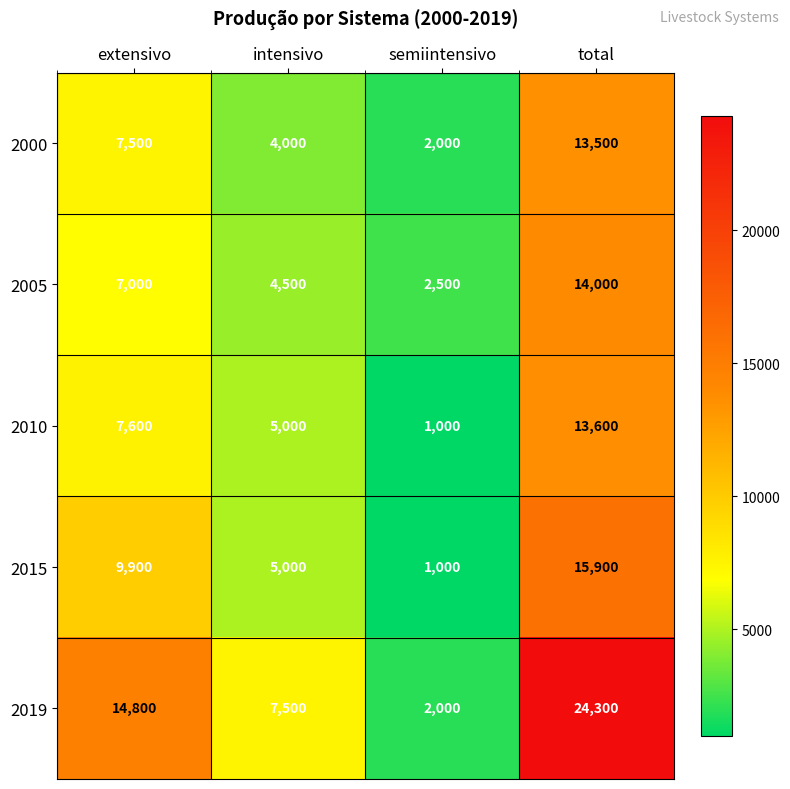

True or false: 2015 has a value of 246 at semiintensivo.

False